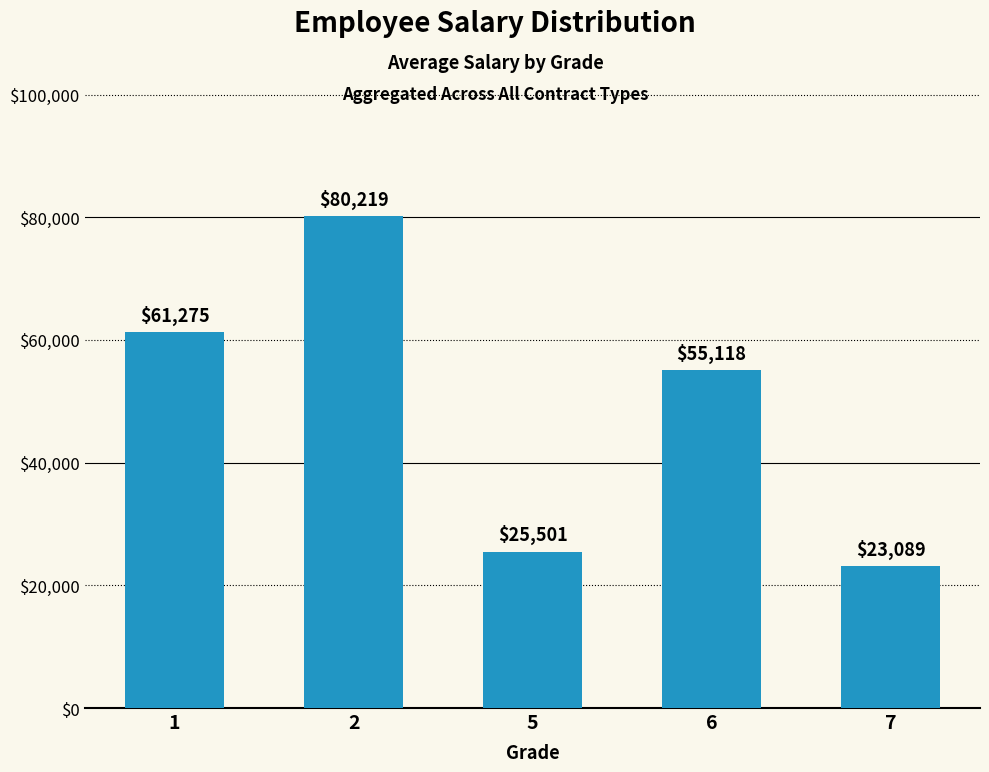

The chart shows a value of 90001 at 1. True or false?

False